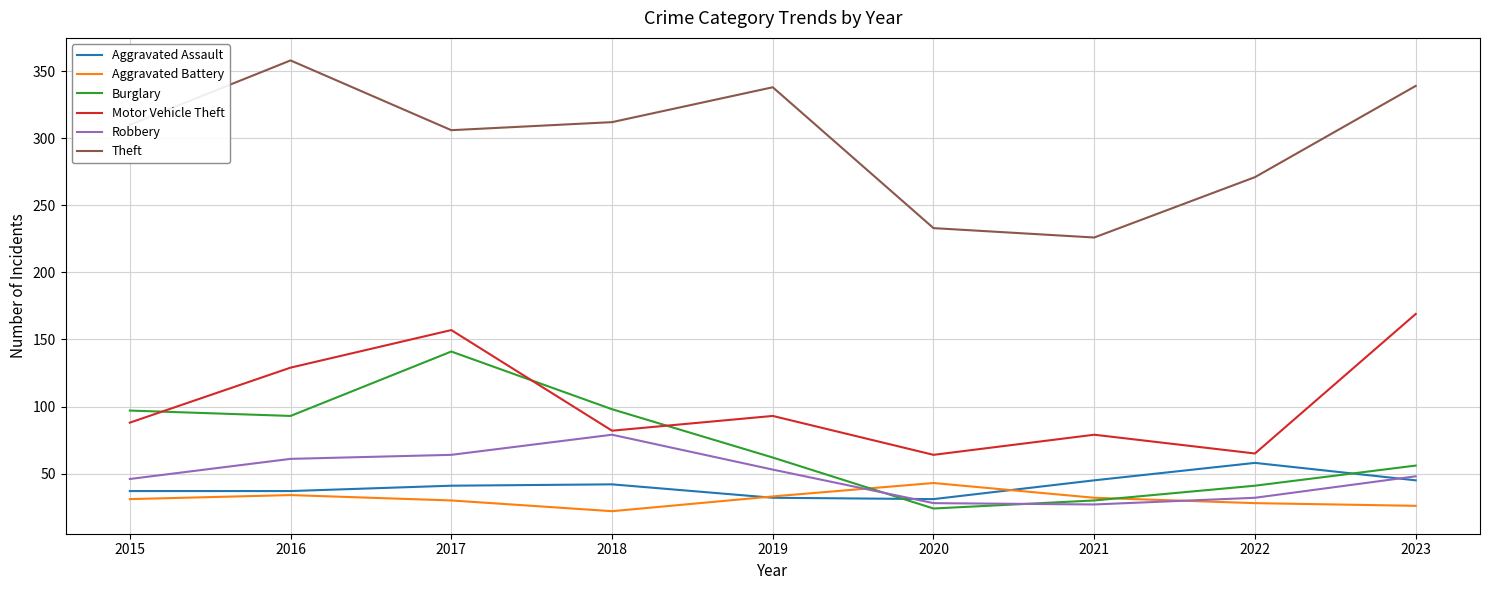

How many intersections are there between Robbery and Aggravated Assault?

2